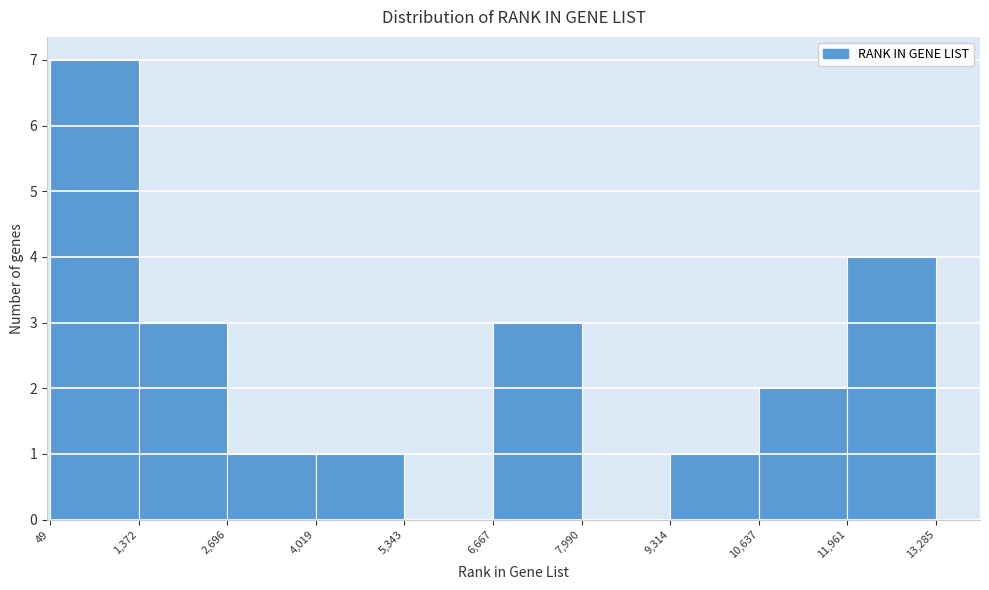

Reading left to right, list every bar in this chart as the range it spans on the x-axis followed by its height. The values are not printed on the chart, so give them approximately, as read against the axis.

49 to 1,372: 7
1,372 to 2,696: 3
2,696 to 4,019: 1
4,019 to 5,343: 1
5,343 to 6,667: 0
6,667 to 7,990: 3
7,990 to 9,314: 0
9,314 to 10,637: 1
10,637 to 11,961: 2
11,961 to 13,285: 4